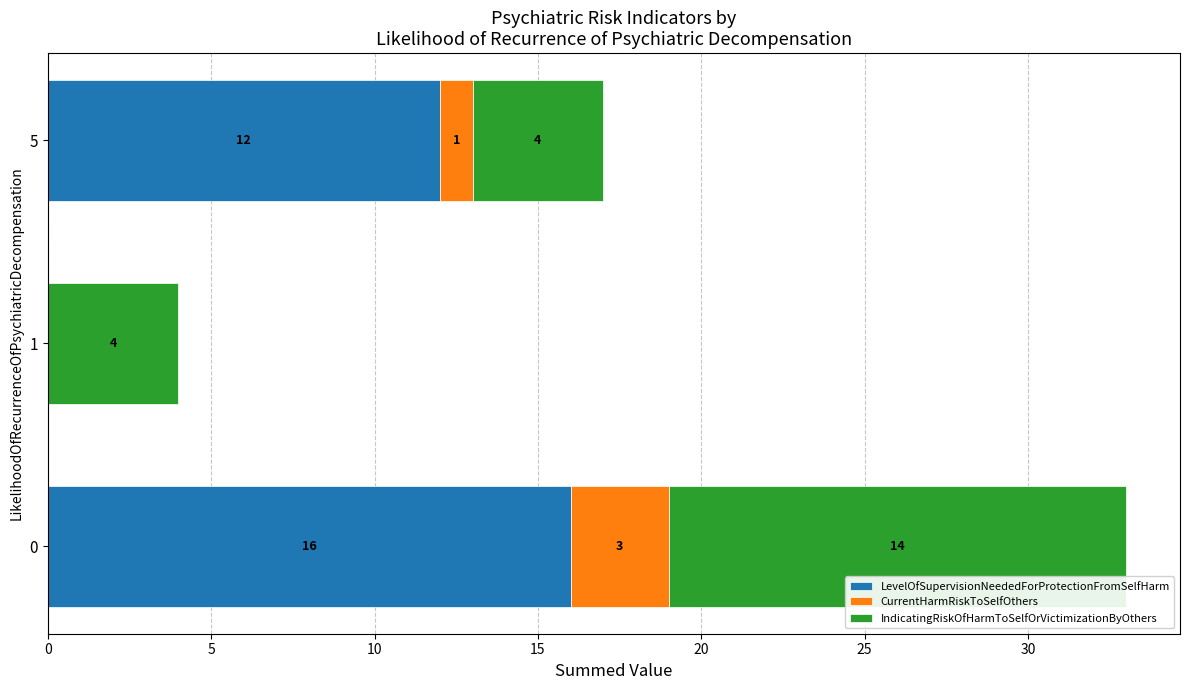

What is the highest value of the LevelOfSupervisionNeededForProtectionFromSelfHarm series?

16